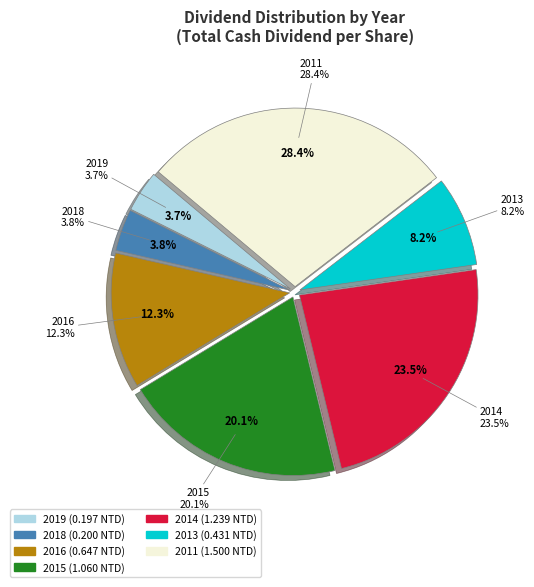

To the nearest percent, what is the combined percentage of 2011 and 2016?

41%